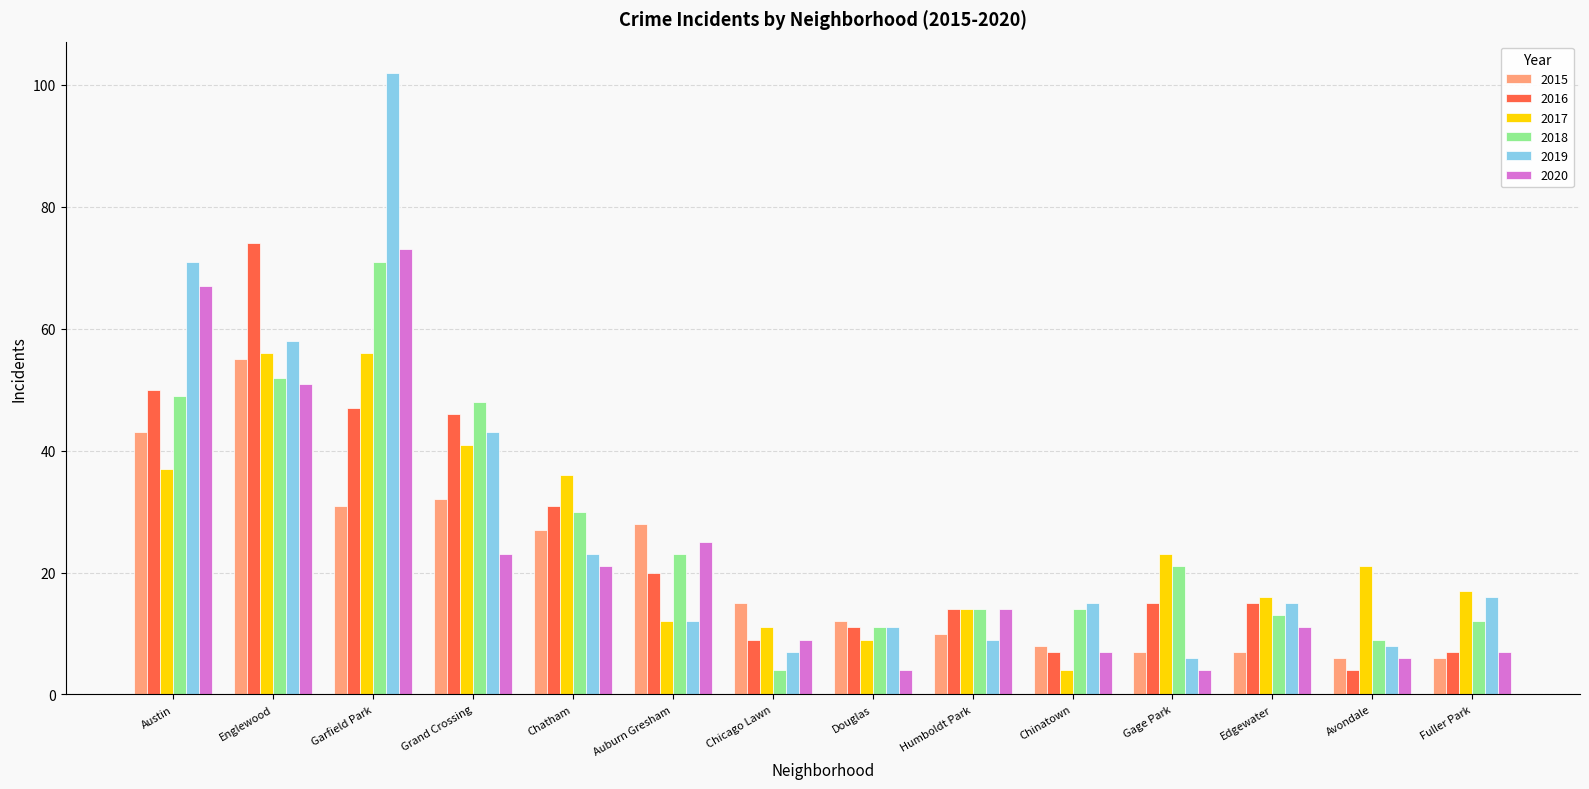

Between Chatham and Avondale, which series saw the biggest shift?

2016